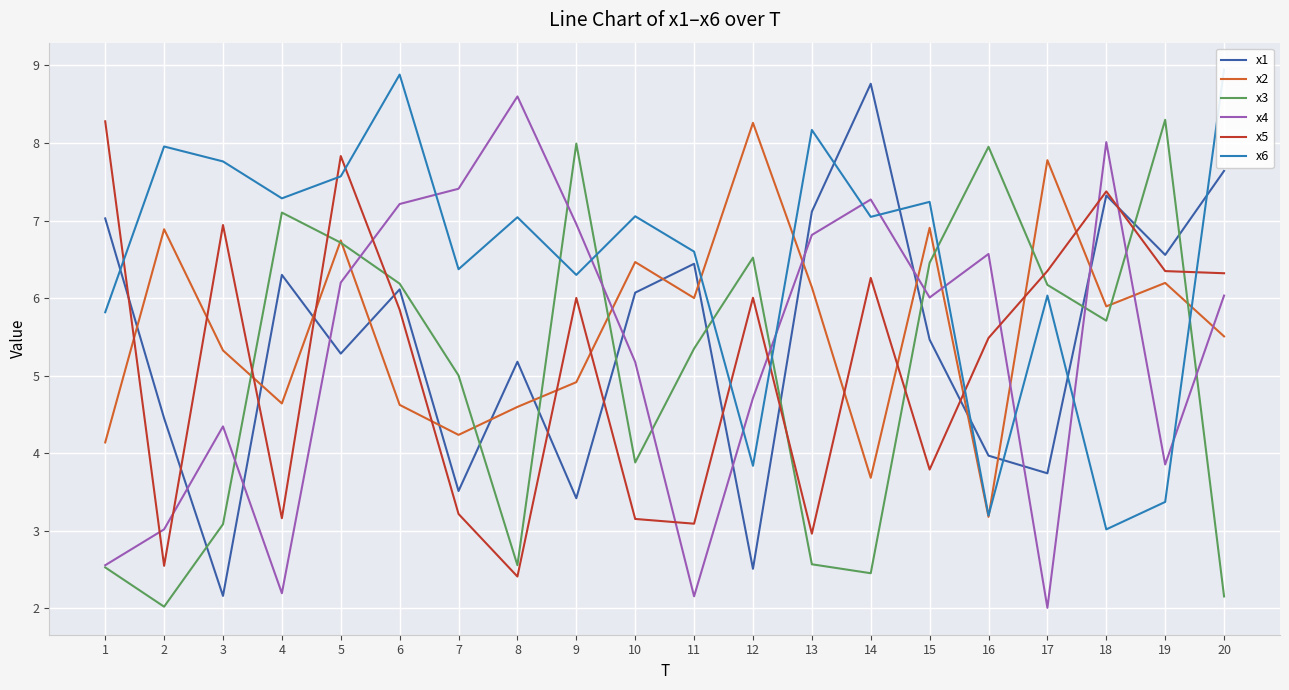

Where do x1 and x6 first cross each other?

1 and 2